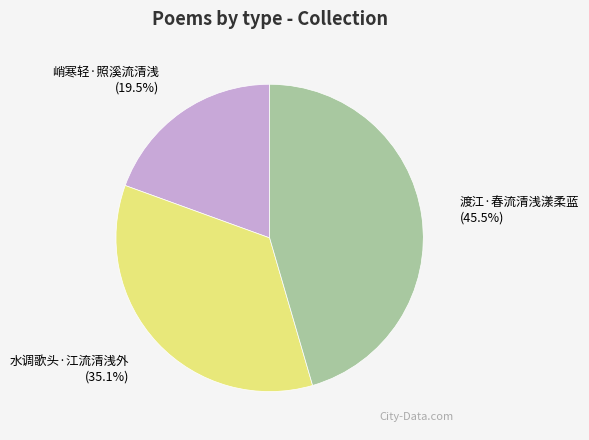

Does 水调歌头·江流清浅外 account for over 50% of the chart?

No